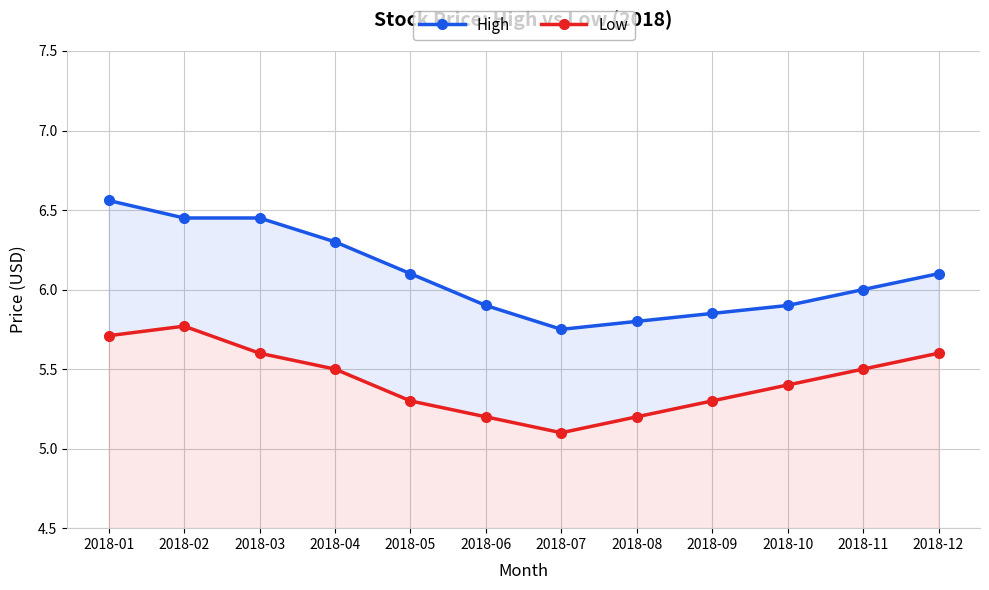

Reading left to right, transcribe all the data shown in this chart.

High: 6.6	6.5	6.5	6.3	6.1	5.9	5.8	5.8	5.8	5.9	6.0	6.1
Low: 5.7	5.8	5.6	5.5	5.3	5.2	5.1	5.2	5.3	5.4	5.5	5.6